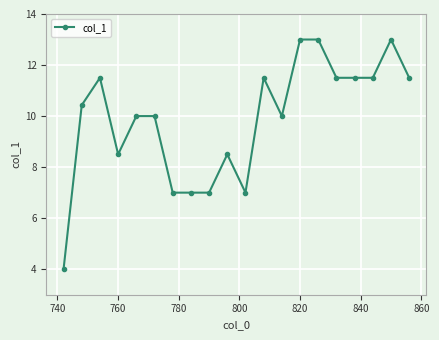

What is the difference between the maximum and minimum values?

9.0